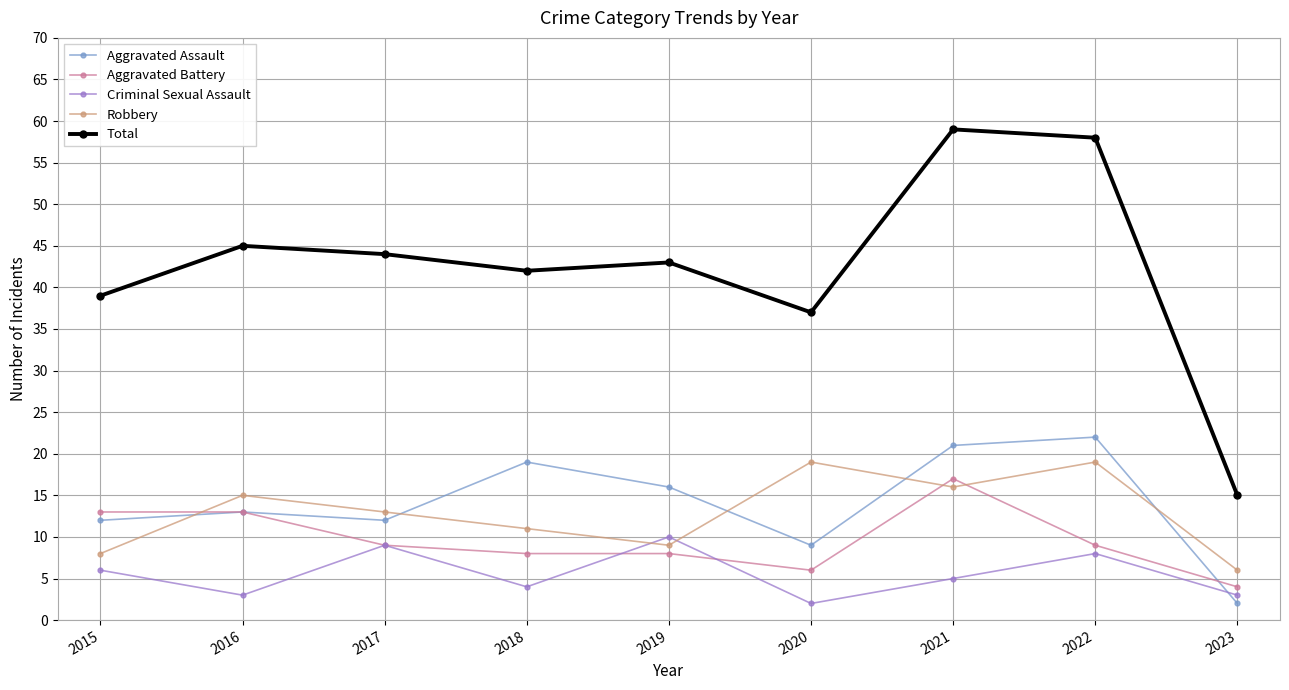

How many series are shown in this chart?

5